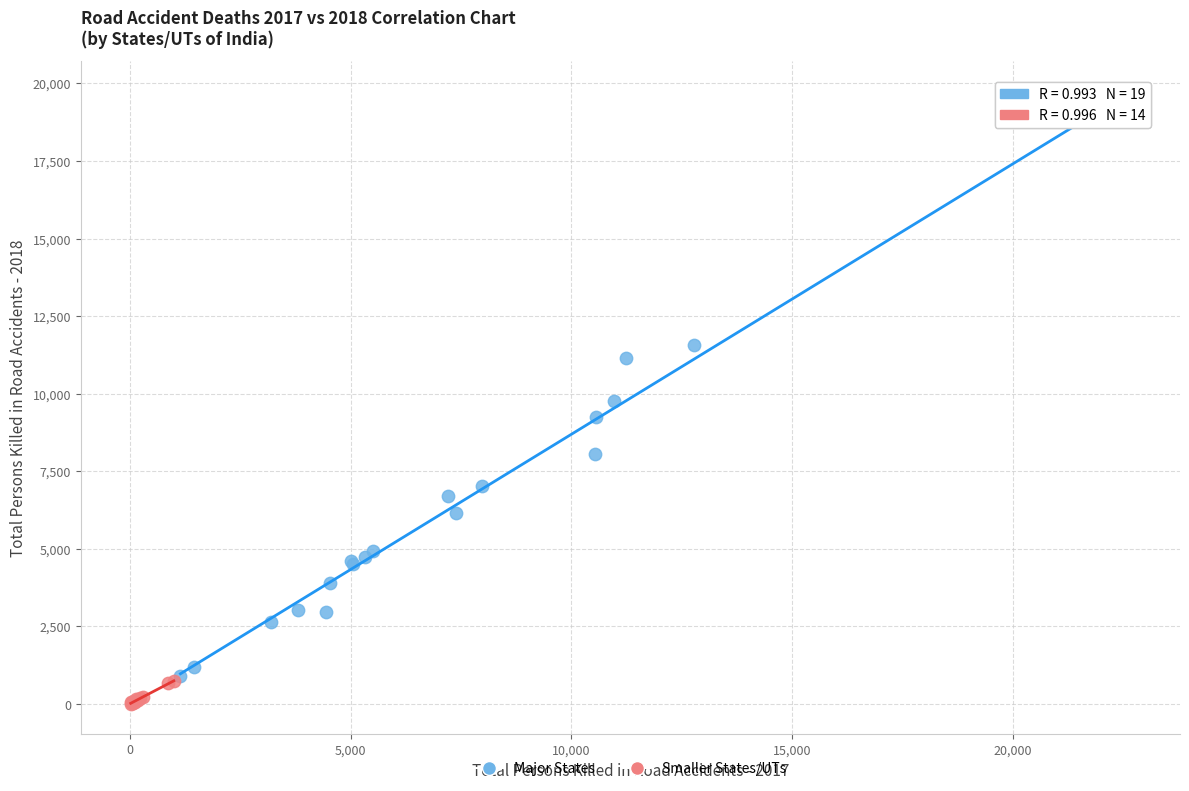

Which series has the largest Y range (max minus min)?

Major States